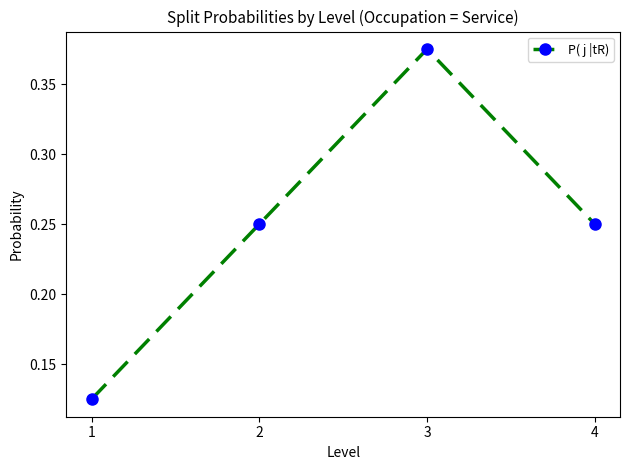

Count the values in the range 0 to 1.

4